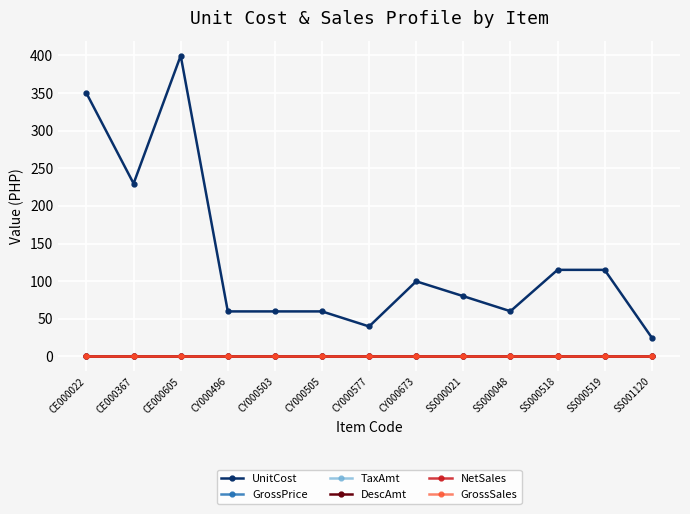

Which series changed the most between CY000496 and SS000519?

UnitCost